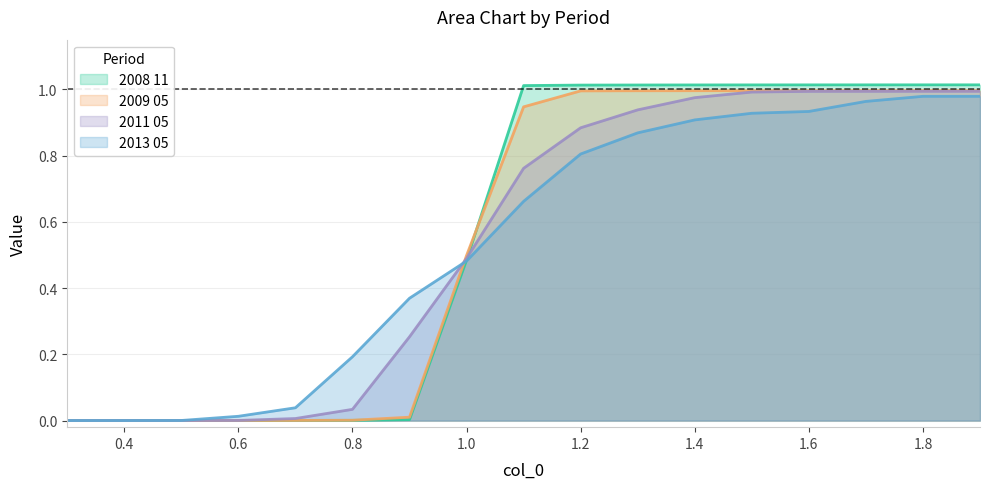

The 2009 05 series shows 1.6 at 1.6. True or false?

False